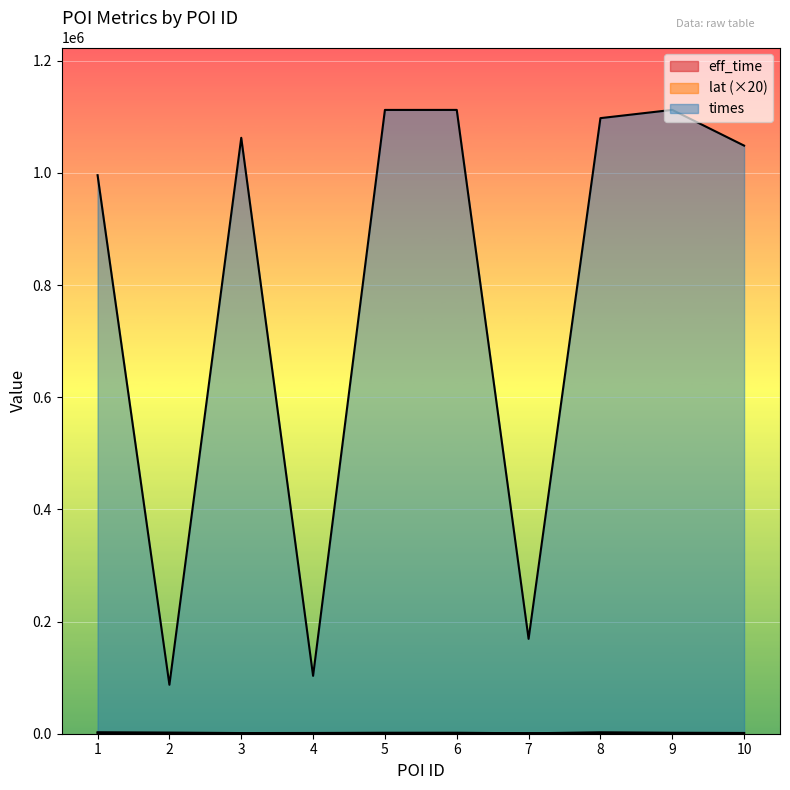

Rank the series by their maximum value, from lowest to highest.

lat, eff_time, times